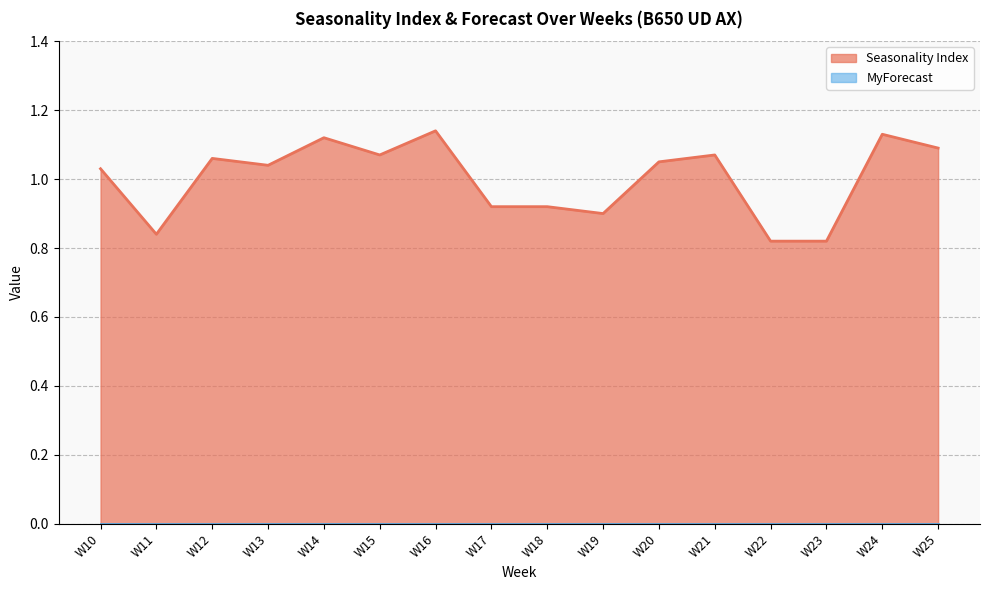

Reading right to left, extract all data points from this chart.

W25=1.1	W24=1.1	W23=0.8	W22=0.8	W21=1.1	W20=1.1	W19=0.9	W18=0.9	W17=0.9	W16=1.1	W15=1.1	W14=1.1	W13=1.0	W12=1.1	W11=0.8	W10=1.0